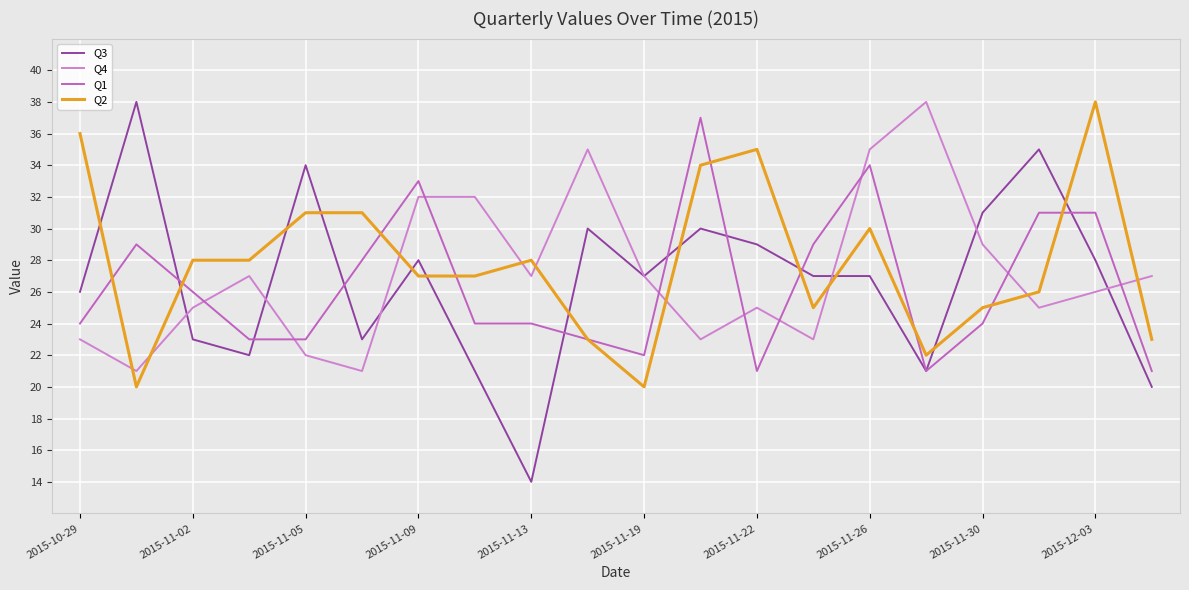

What is the sum of all Q1 values?

528